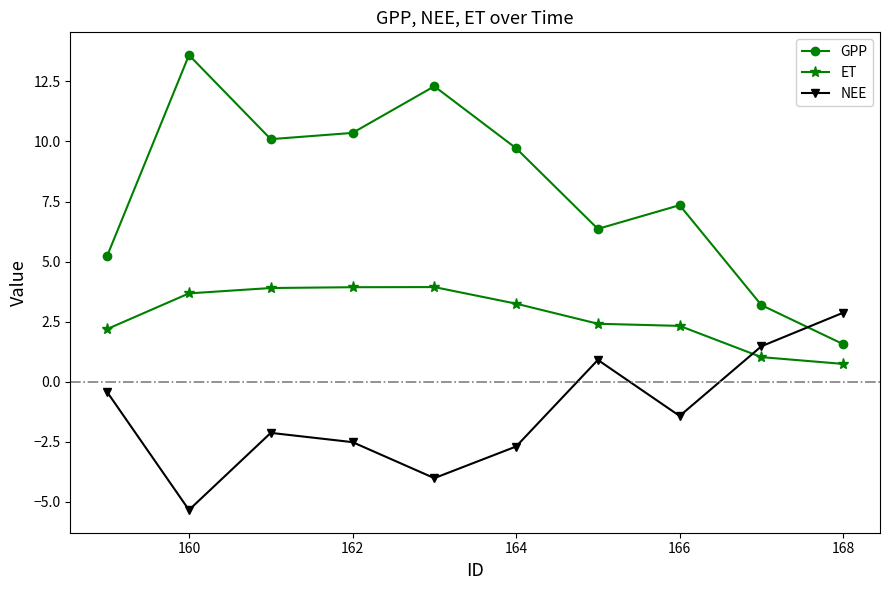

After their last crossing, which series has the higher values: GPP or NEE?

NEE